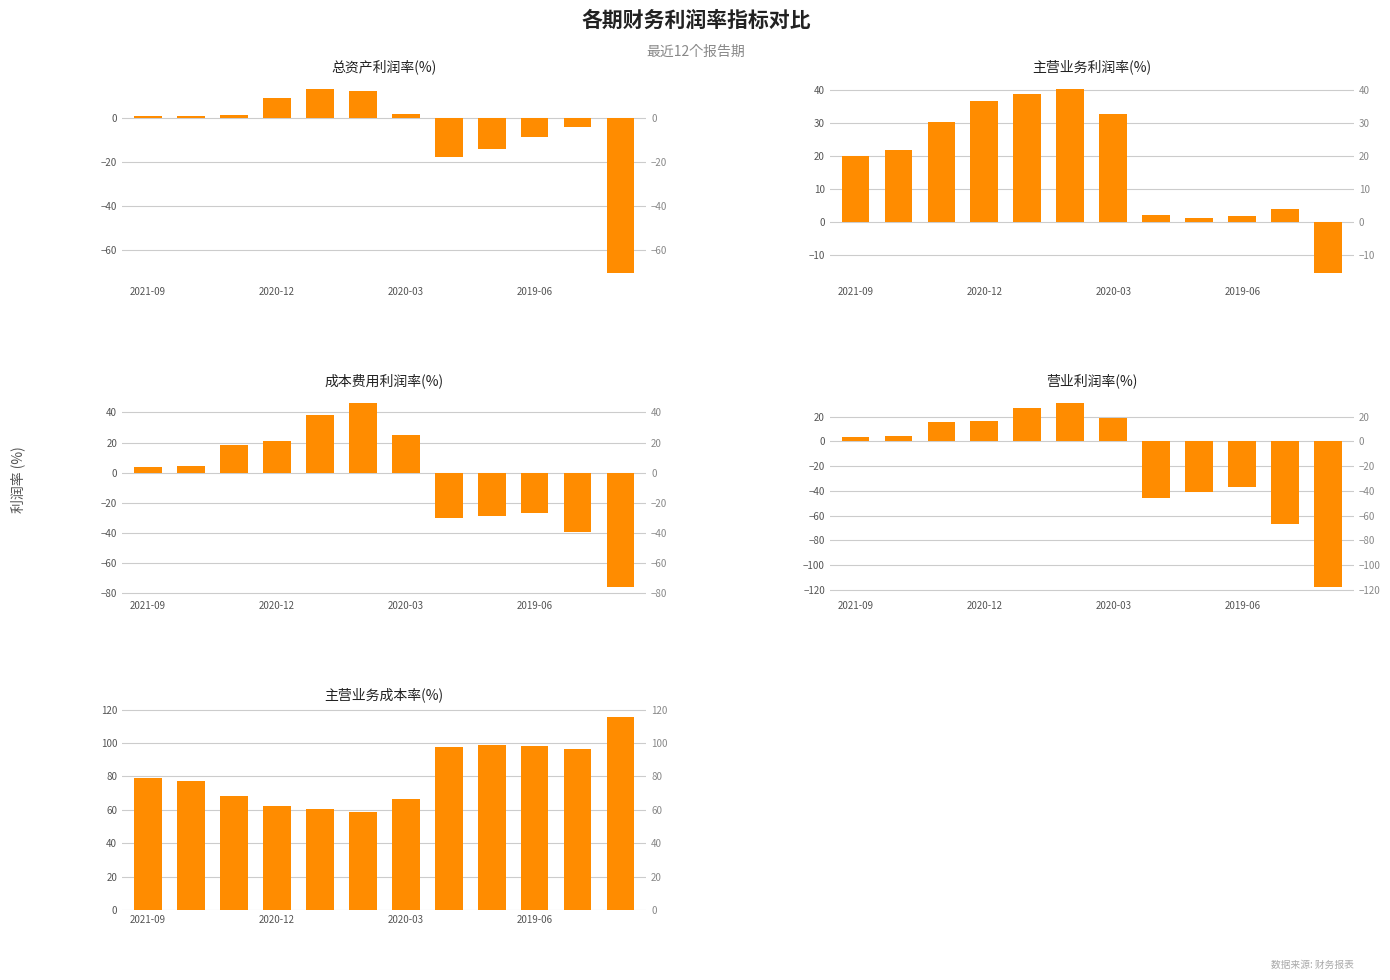

What value does the 总资产利润率(%) series have at 10?

-3.9